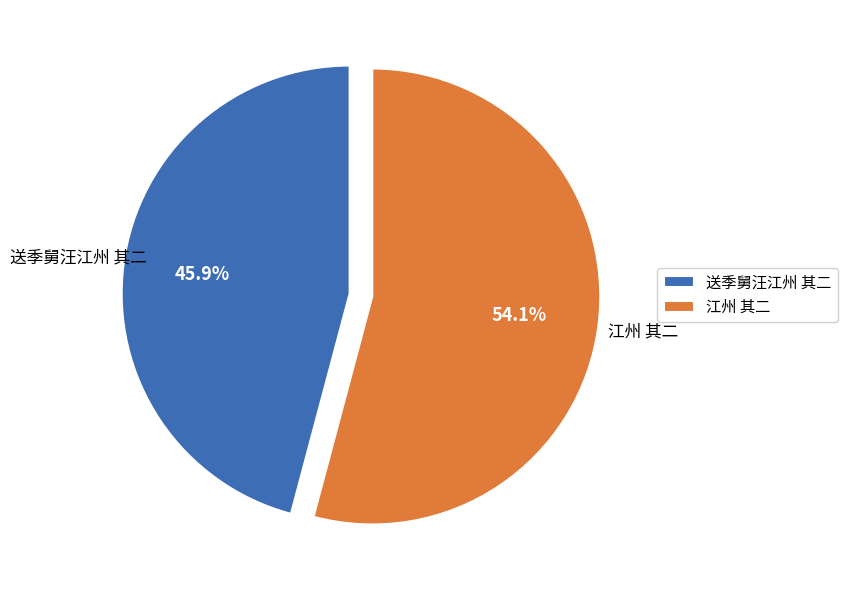

What is the smallest slice in the pie chart?

送季舅汪江州 其二